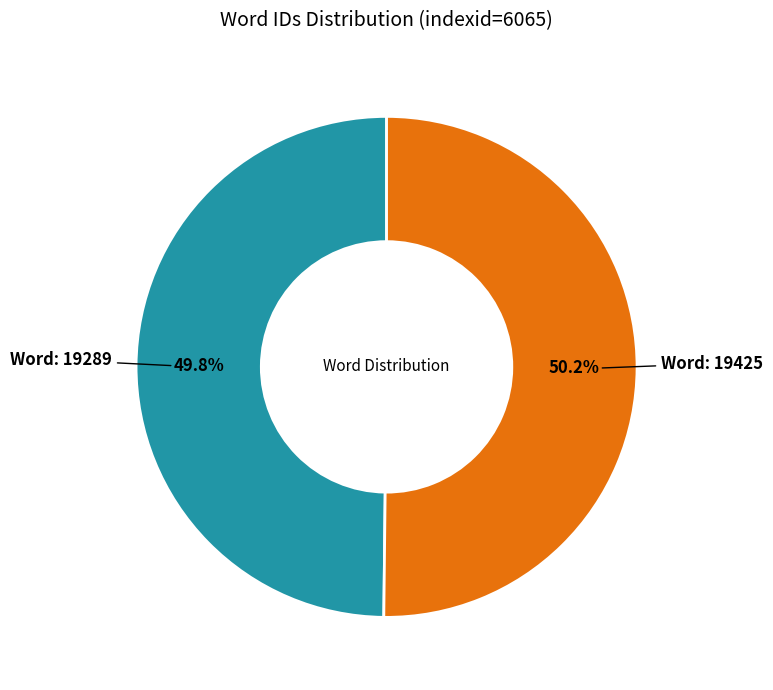

Count the number of slices in the pie.

2